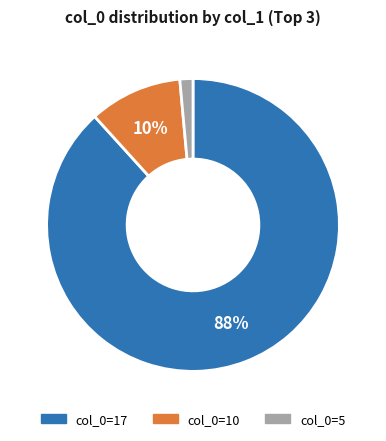

Is there a majority slice in this chart?

Yes